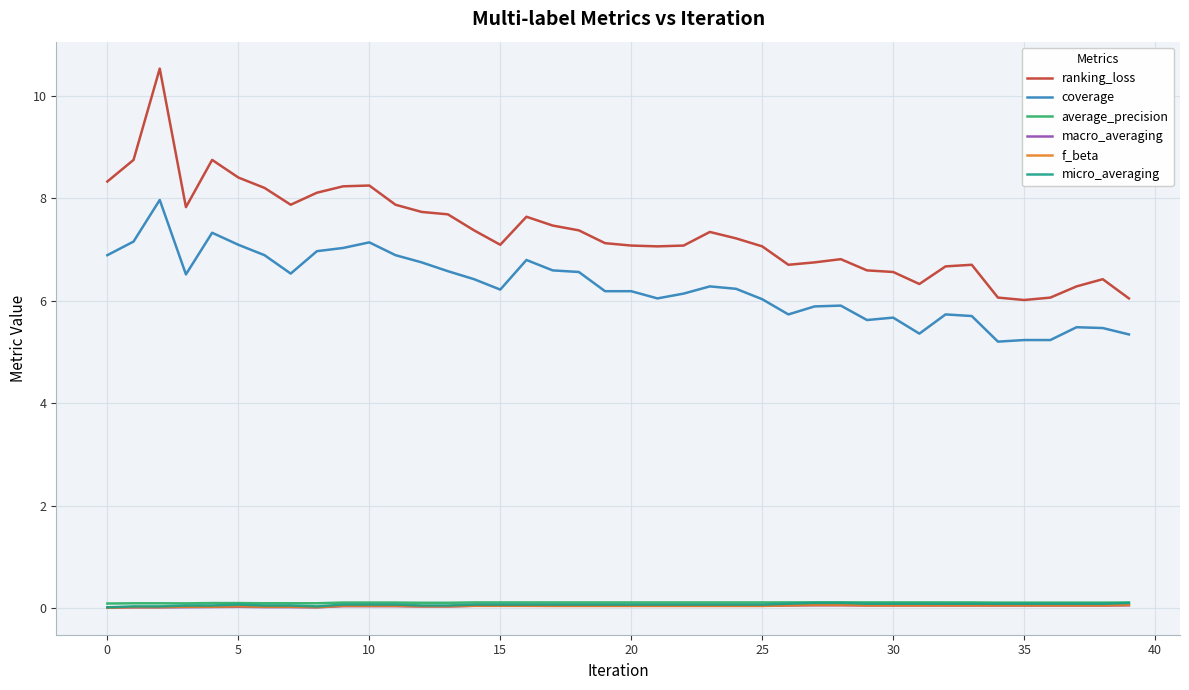

True or false: f_beta and coverage intersect in this chart.

False